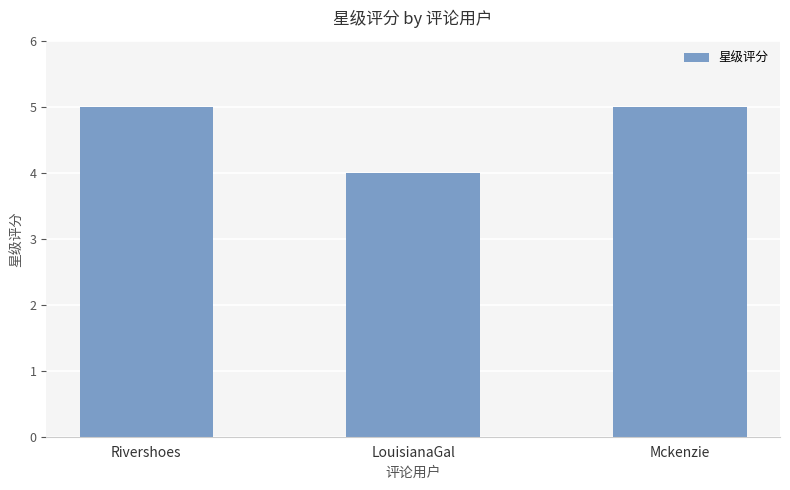

How many bars are there in total?

3